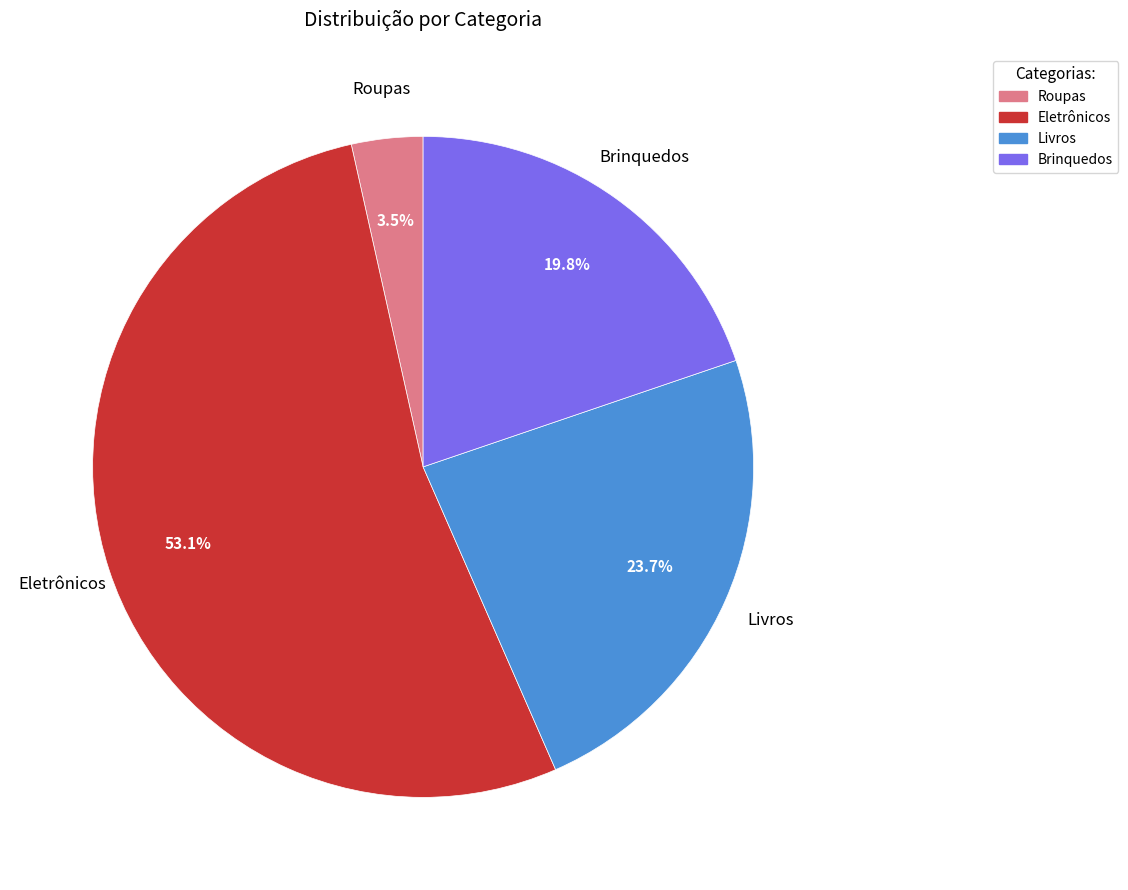

What is the majority slice?

Eletrônicos